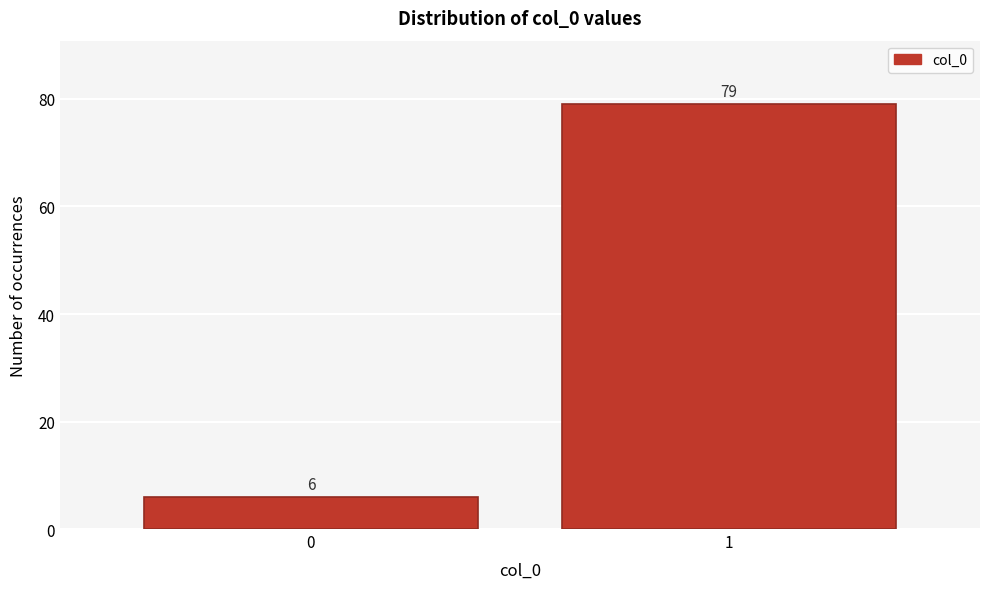

Reading left to right, list all the values displayed in this chart.

0=6	1=79